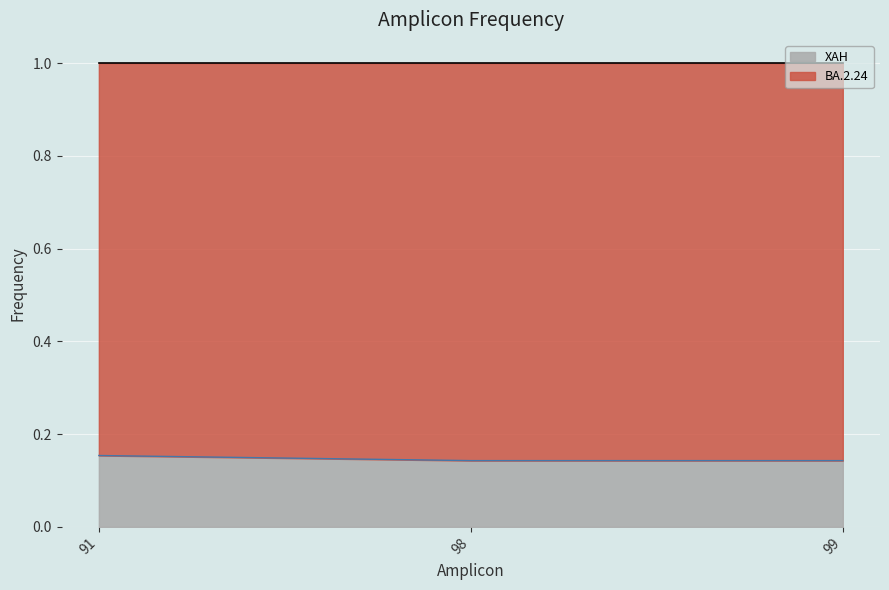

The XAH series shows 0.2 at 99. True or false?

False